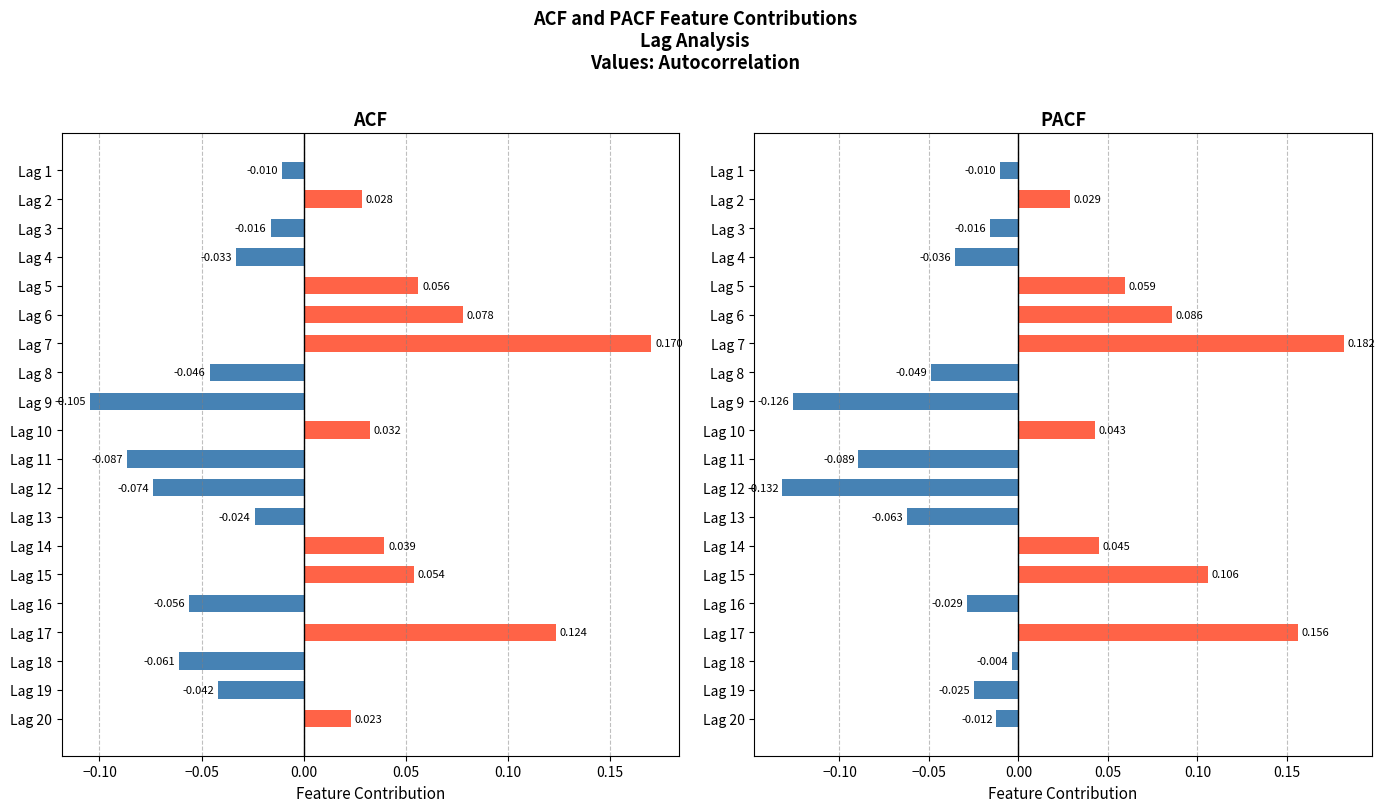

What is the lowest value of the ACF series?

-0.1